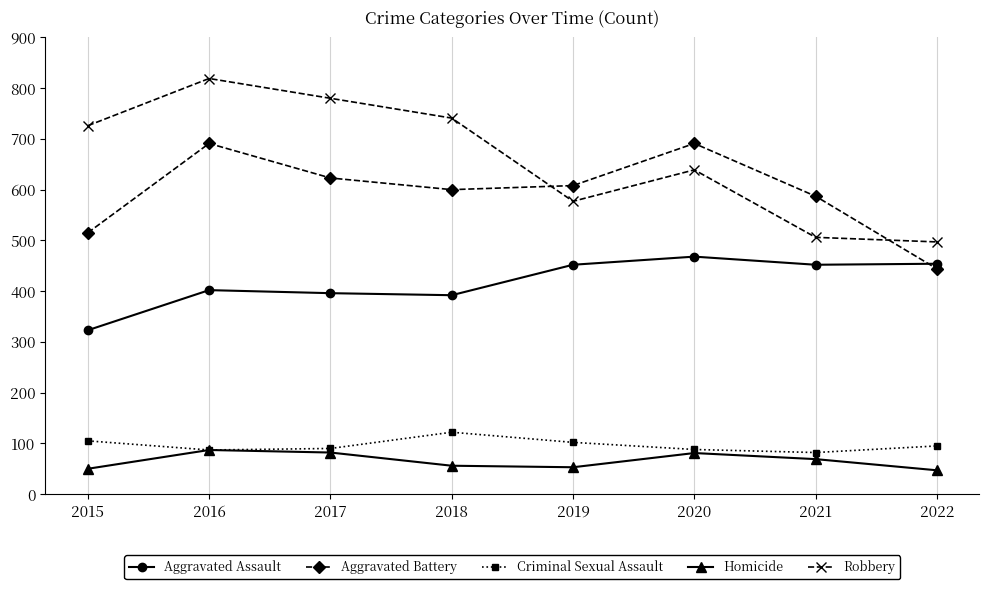

True or false: Robbery has more than 2 points higher than both neighbors.

False